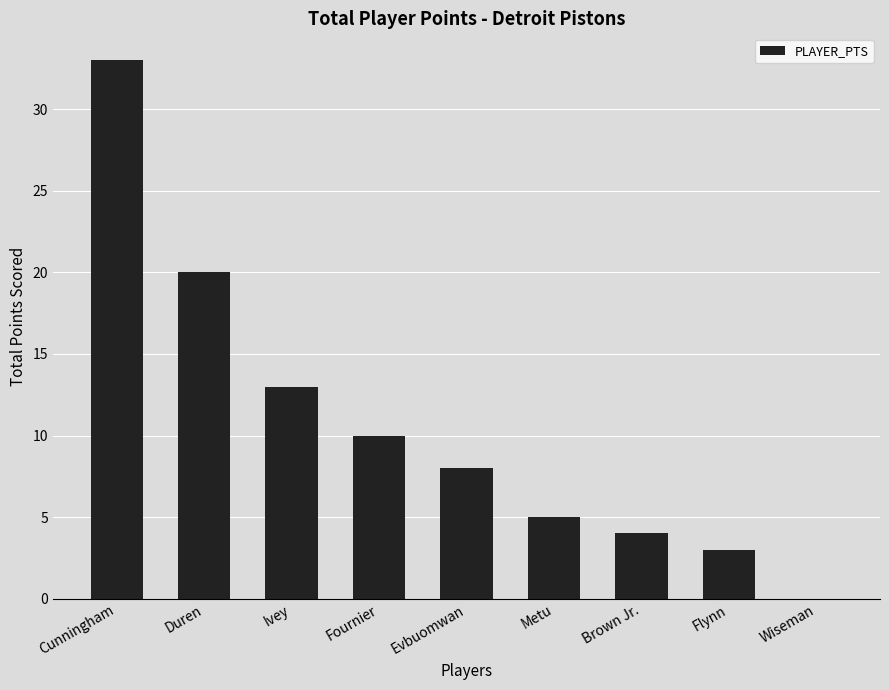

What is the average value?

11